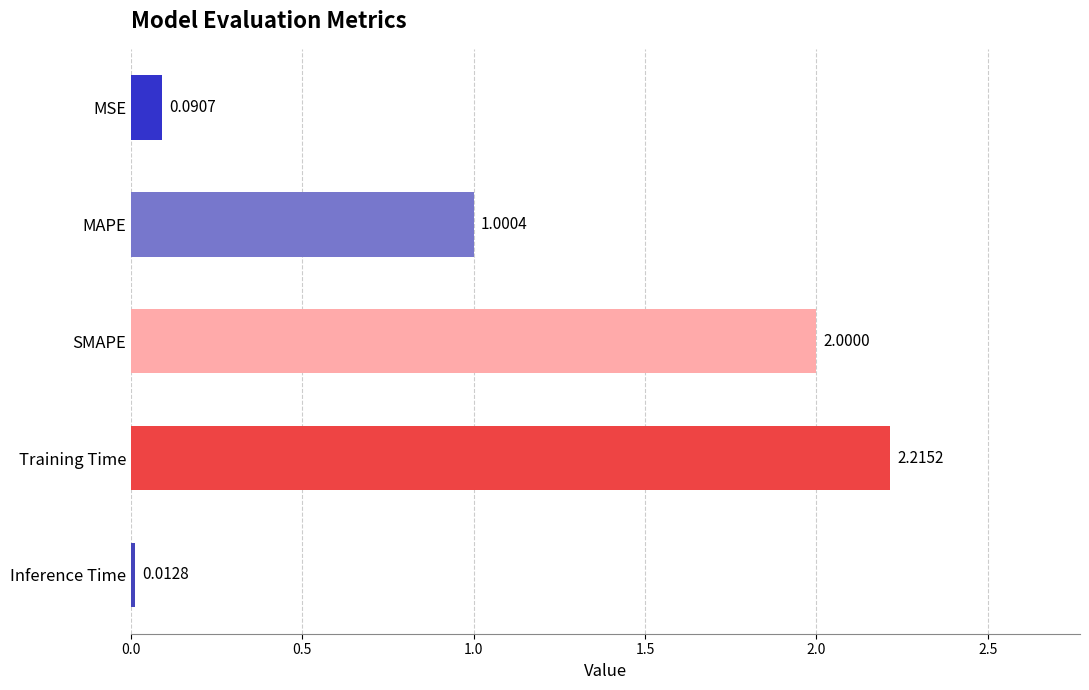

What is the difference between the maximum and second lowest values?

2.1